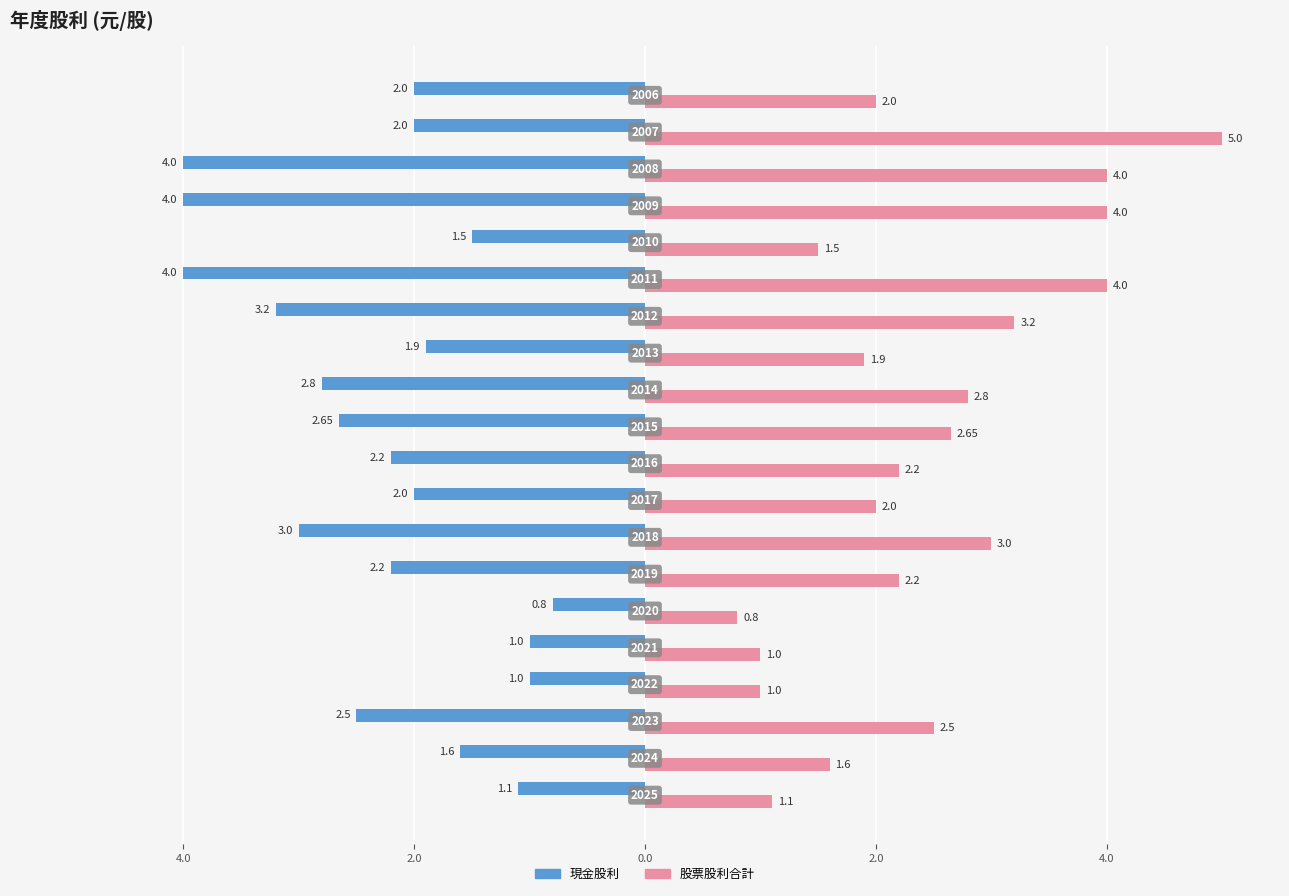

What are all the series names shown in the legend?

現金股利, 股票股利合計